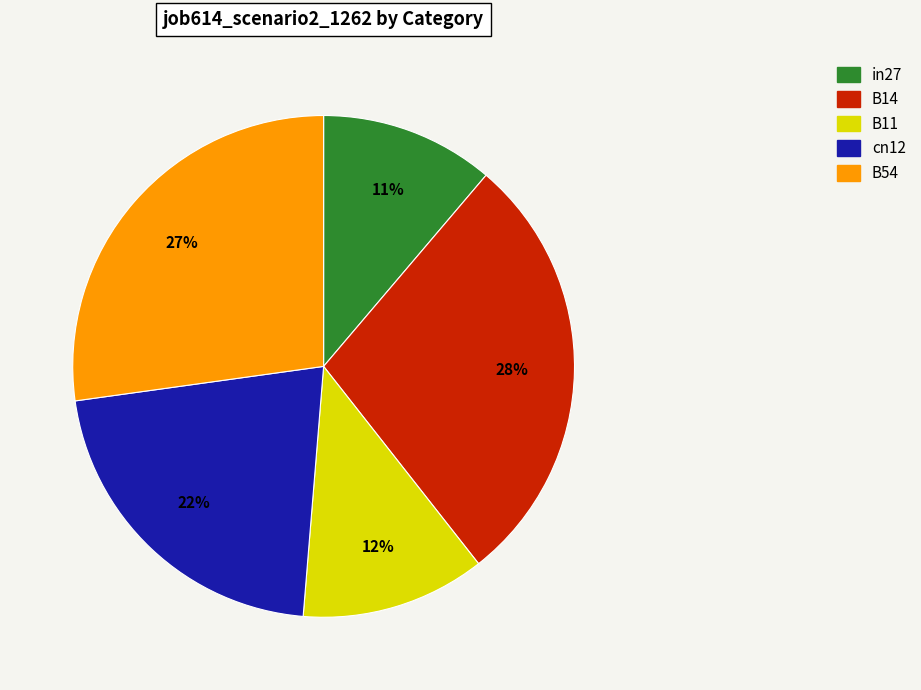

Which slice is the smallest?

in27